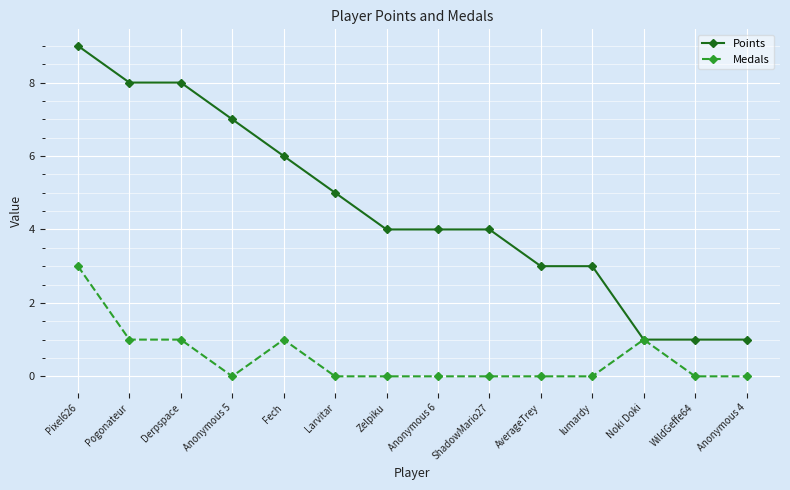

What is the lowest value of the Points series?

1